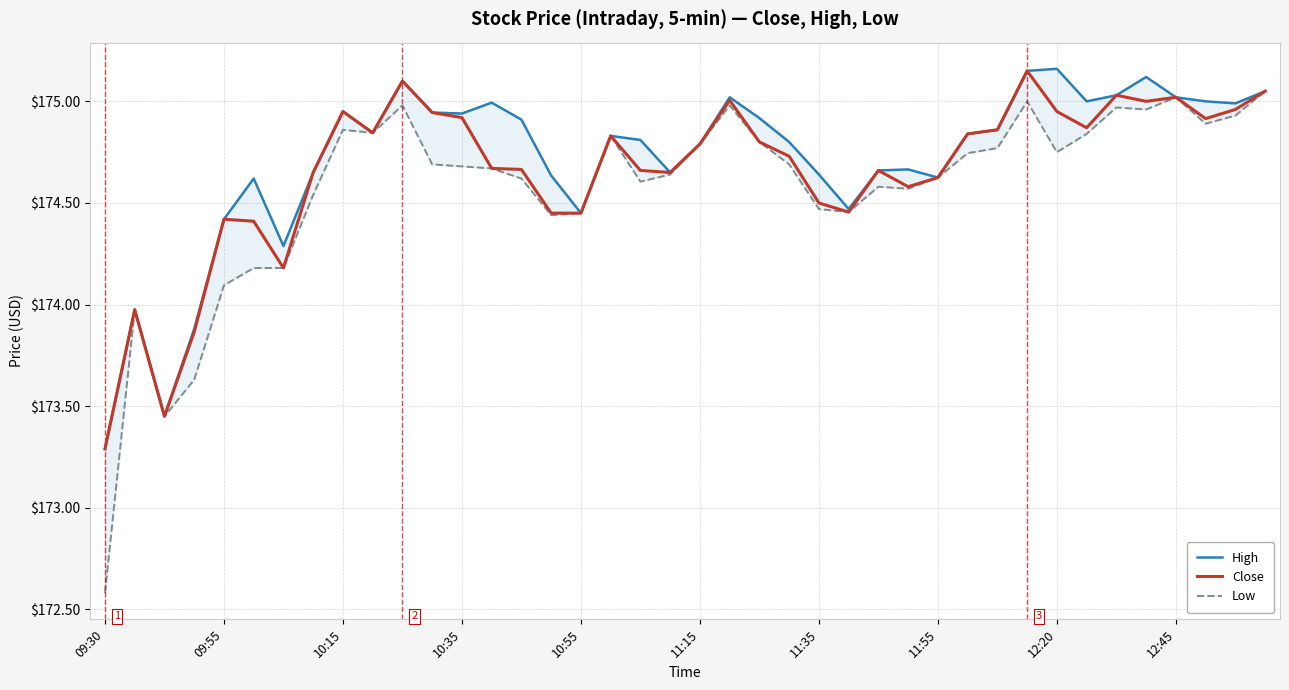

Reading right to left, list all the values displayed in this chart.

High: 175.1	175.0	175.0	175.0	175.1	175.0	175.0	175.2	175.1	174.9	174.8	174.6	174.7	174.7	174.5	174.6	174.8	174.9	175.0	174.8	174.6	174.8	174.8	174.4	174.6	174.9	175.0	174.9	174.9	175.1	174.8	174.9	174.6	174.3	174.6	174.4	173.9	173.4	174.0	173.3
Close: 175.1	175.0	174.9	175.0	175.0	175.0	174.9	174.9	175.1	174.9	174.8	174.6	174.6	174.7	174.5	174.5	174.7	174.8	175.0	174.8	174.6	174.7	174.8	174.4	174.4	174.7	174.7	174.9	174.9	175.1	174.8	174.9	174.6	174.2	174.4	174.4	173.9	173.4	174.0	173.3
Low: 175.1	174.9	174.9	175.0	175.0	175.0	174.8	174.8	175.0	174.8	174.7	174.6	174.6	174.6	174.5	174.5	174.7	174.8	175.0	174.8	174.6	174.6	174.8	174.4	174.4	174.6	174.7	174.7	174.7	175.0	174.8	174.9	174.5	174.2	174.2	174.1	173.6	173.4	174.0	172.6